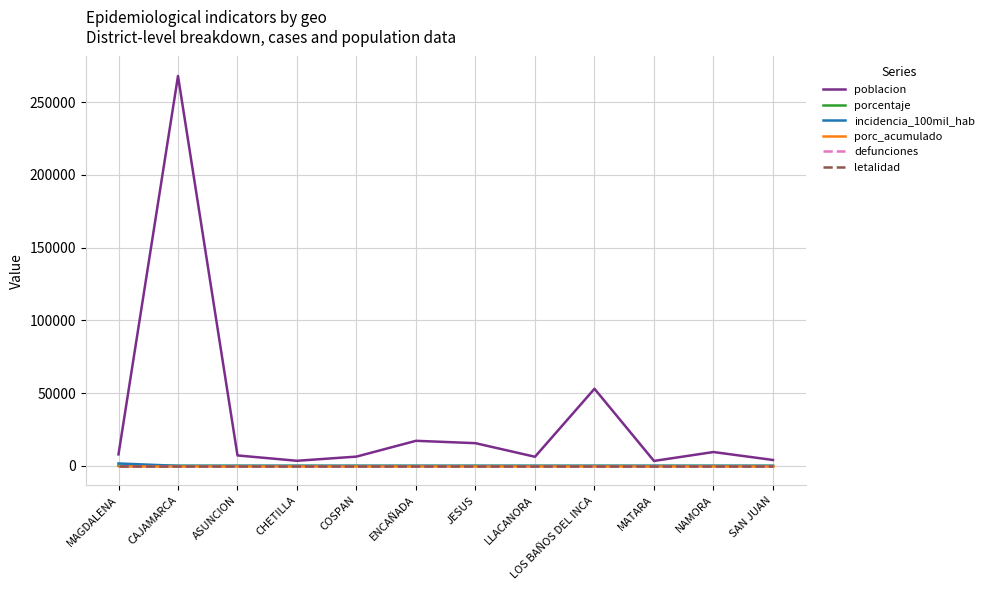

Is the value of letalidad at LLACANORA greater than the value of porc_acumulado at LLACANORA?

No